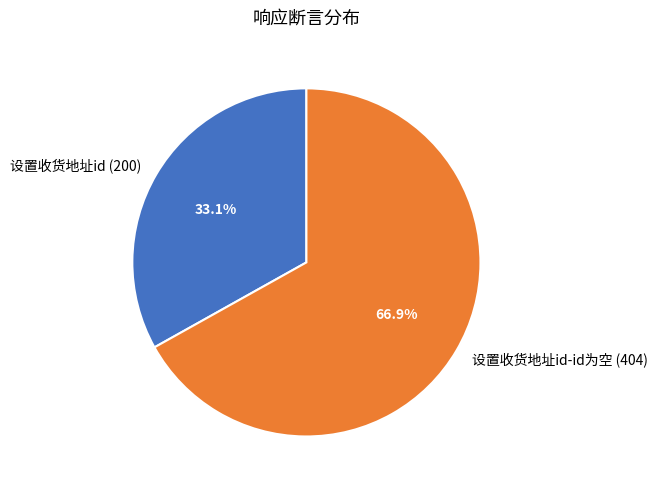

The 设置收货地址id-id为空 (404) slice represents 55% of the pie. True or false?

False